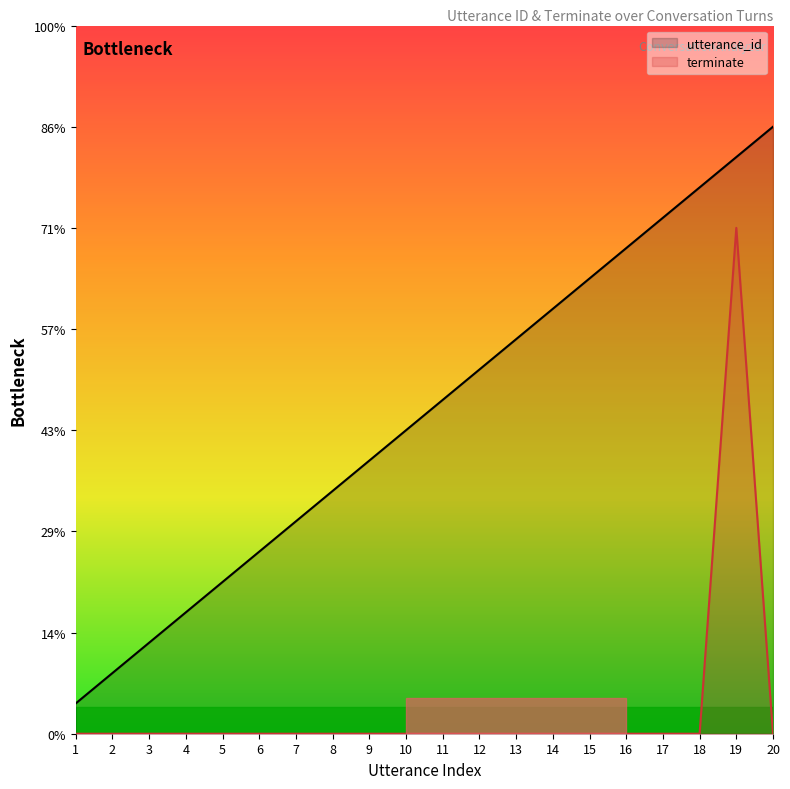

What is the difference between the second highest and minimum values in the utterance_id series?

16.2